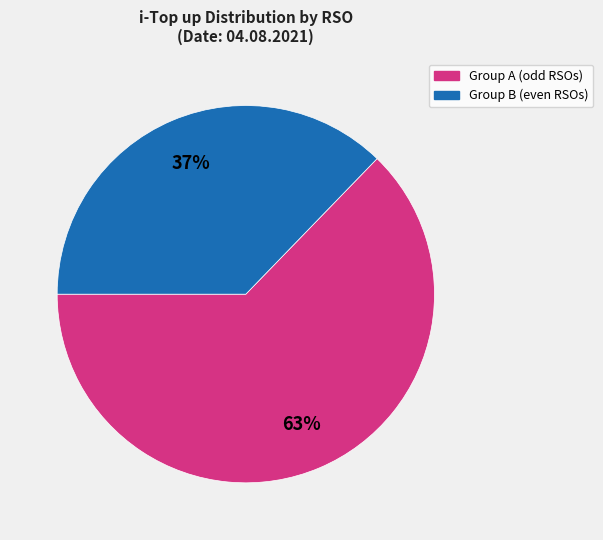

Does any single category account for the majority?

Yes